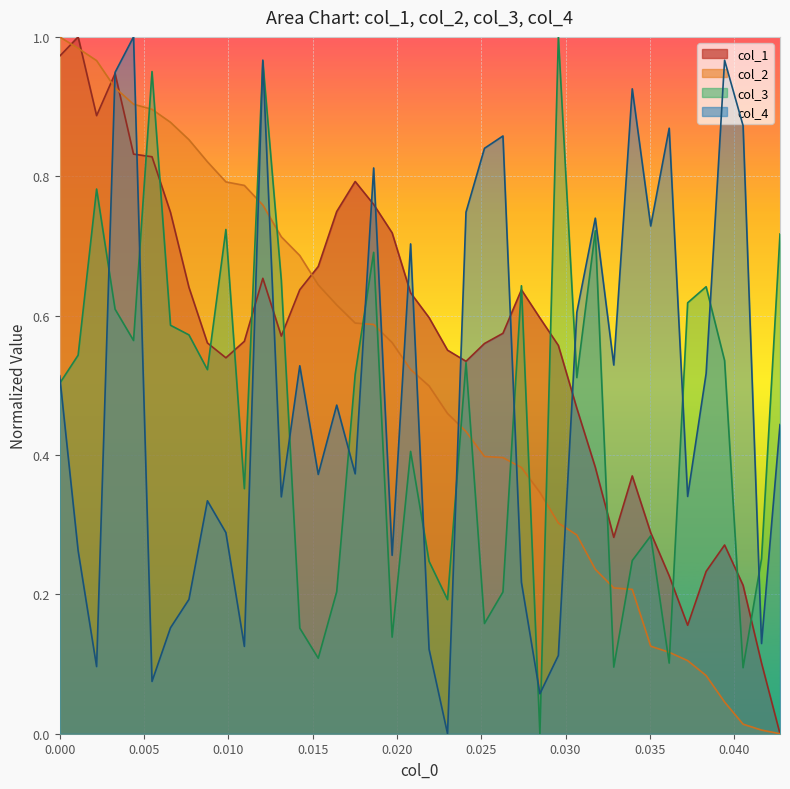

Which series has the largest total across all categories?

col_1